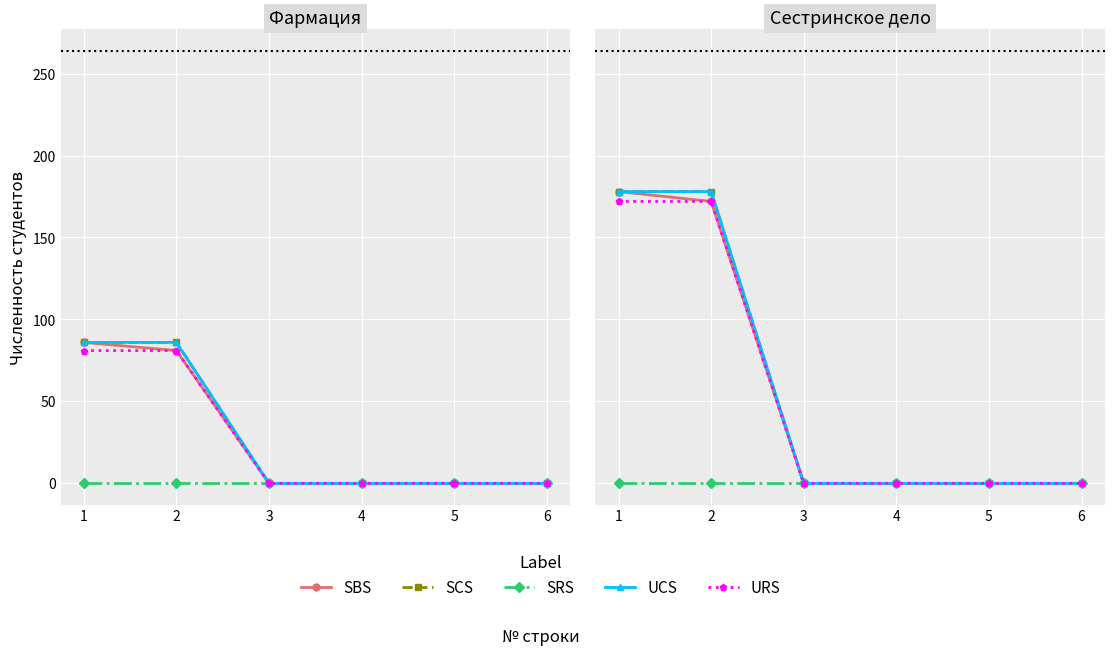

The value of UCS at 3 is 0. True or false?

True